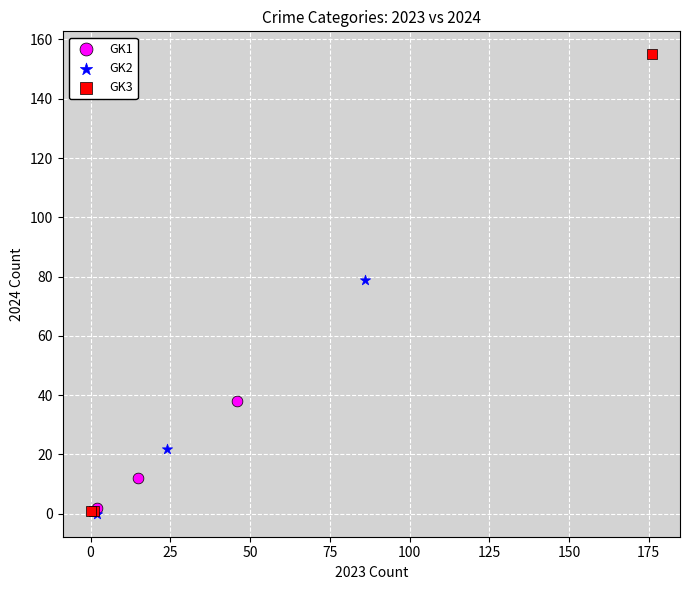

Which series has the largest Y range (max minus min)?

GK3